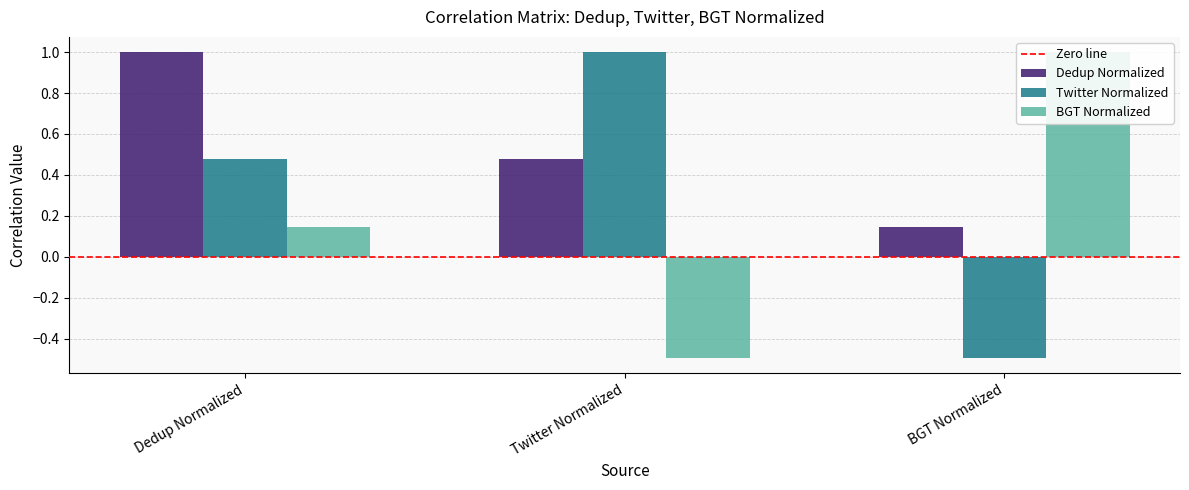

What value does the Dedup Normalized series have at Dedup Normalized?

1.0